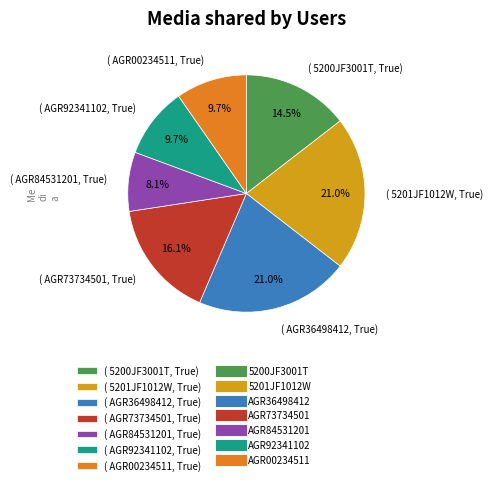

Approximately how many times larger is the value at ( AGR36498412, True) compared to ( AGR73734501, True)?

1.3